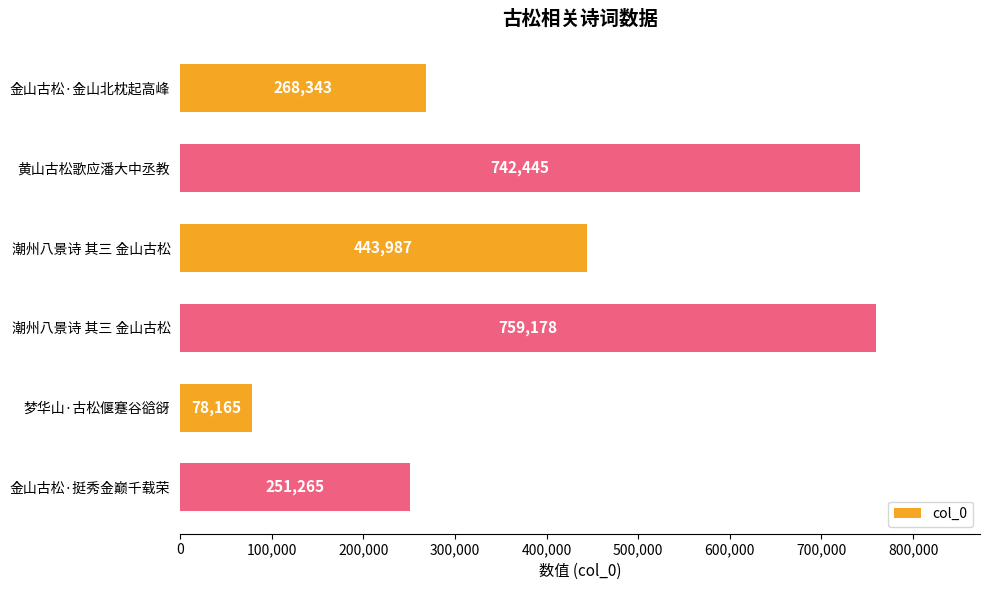

What is the sum of all values?

2543383